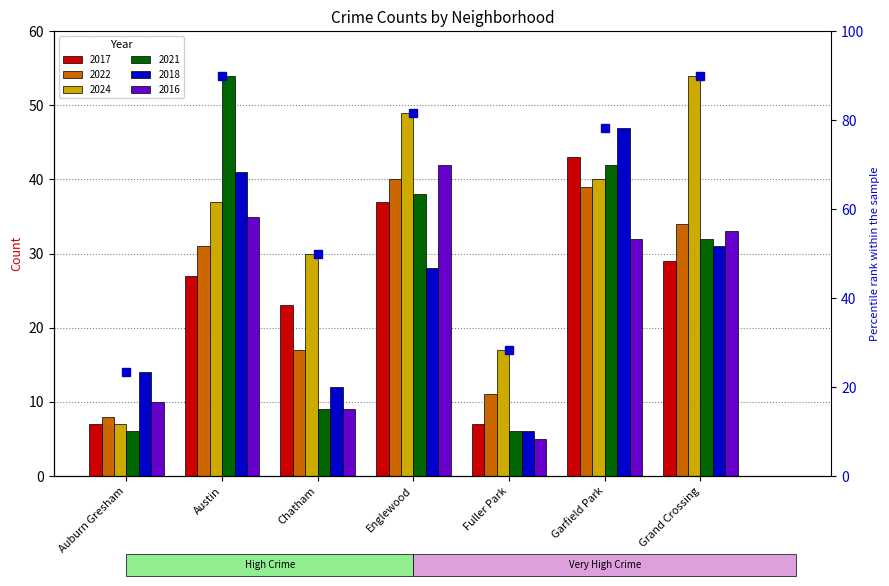

How many bars are there in each group?

6